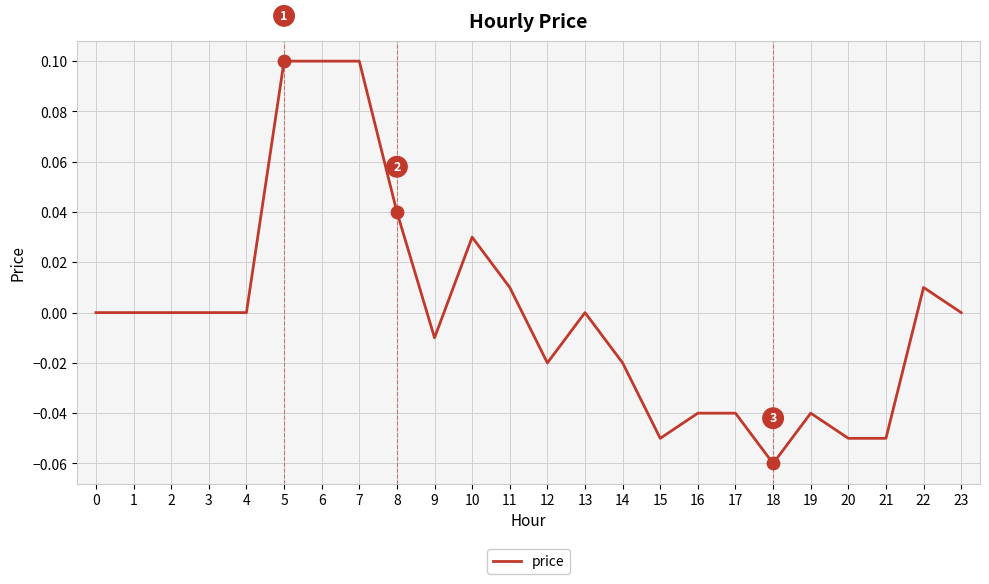

Which has a higher value, 17 or 4?

4